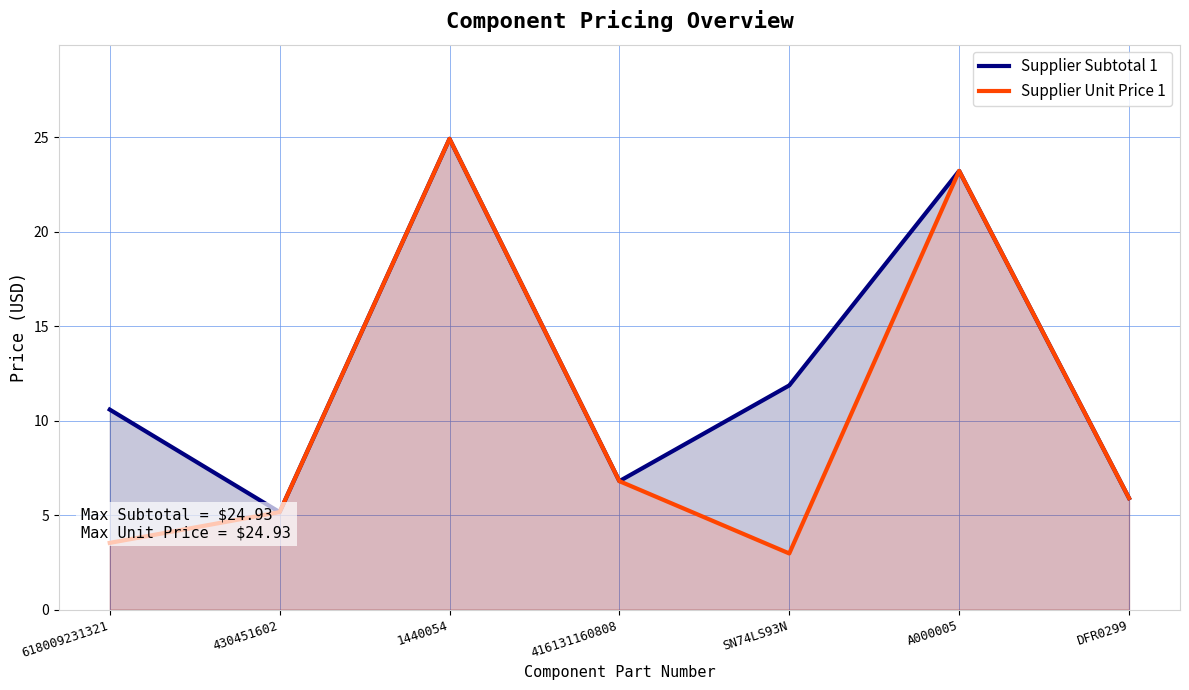

Between 618009231321 and 1440054, which is larger?

1440054